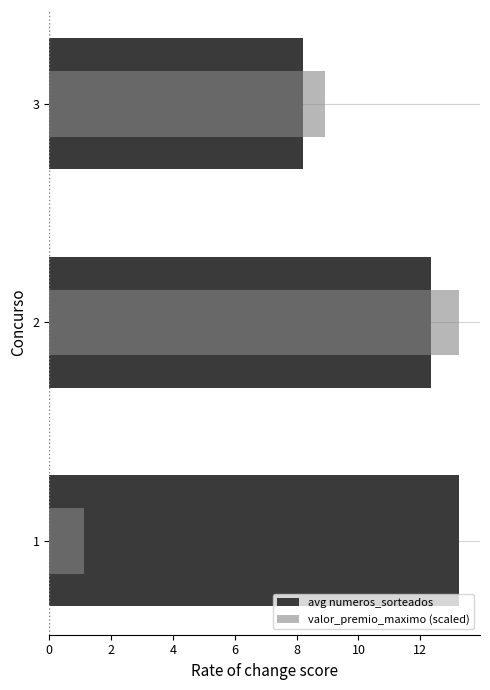

How many bars are there in each group?

2